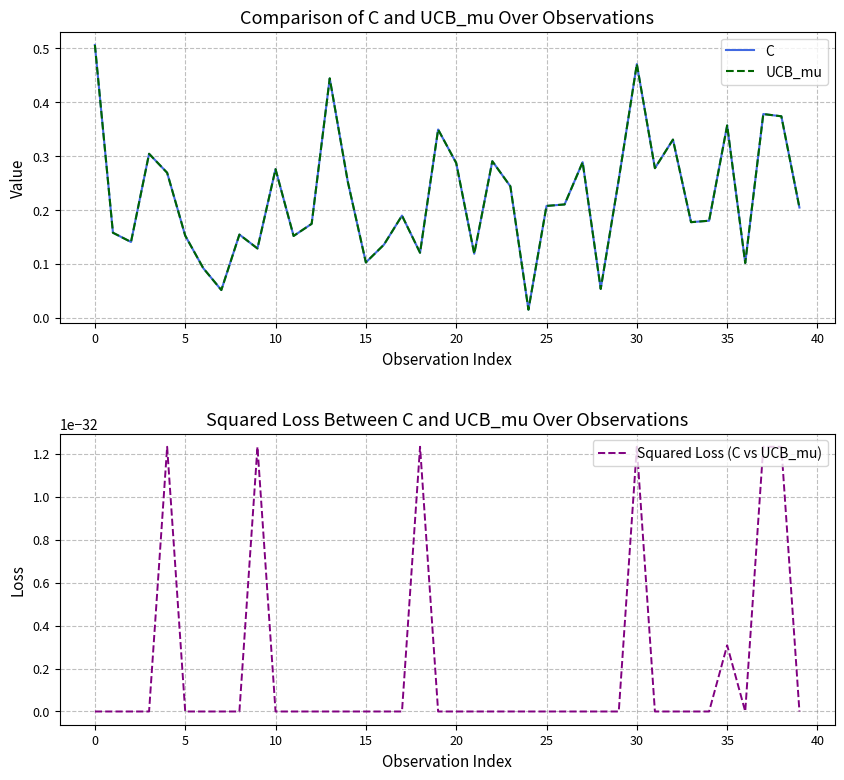

Which series has the largest range (max minus min)?

C